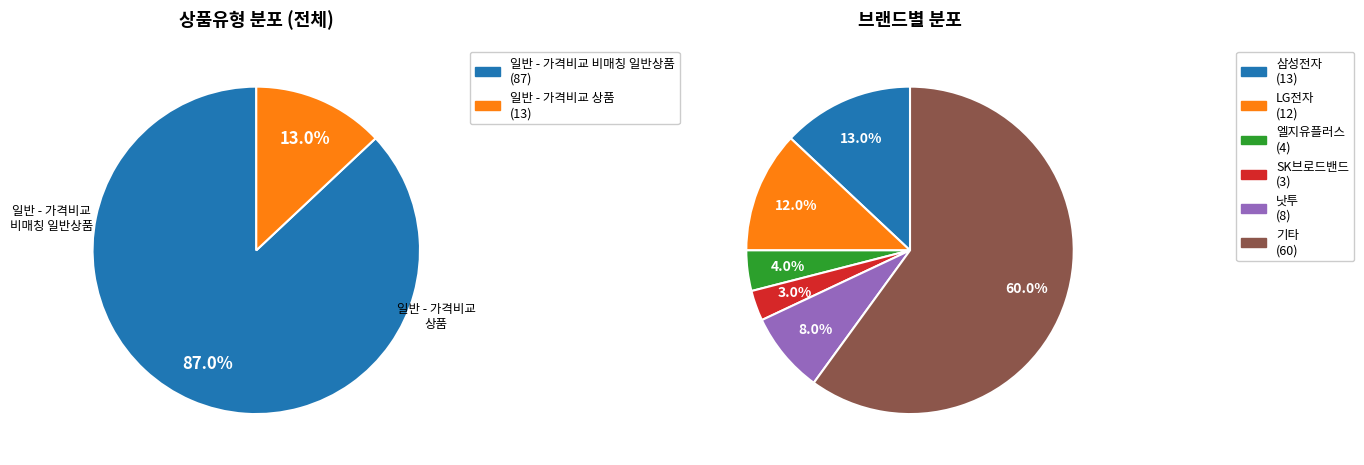

To the nearest percent, what portion does 일반 - 가격비교 비매칭 일반상품 represent?

87%